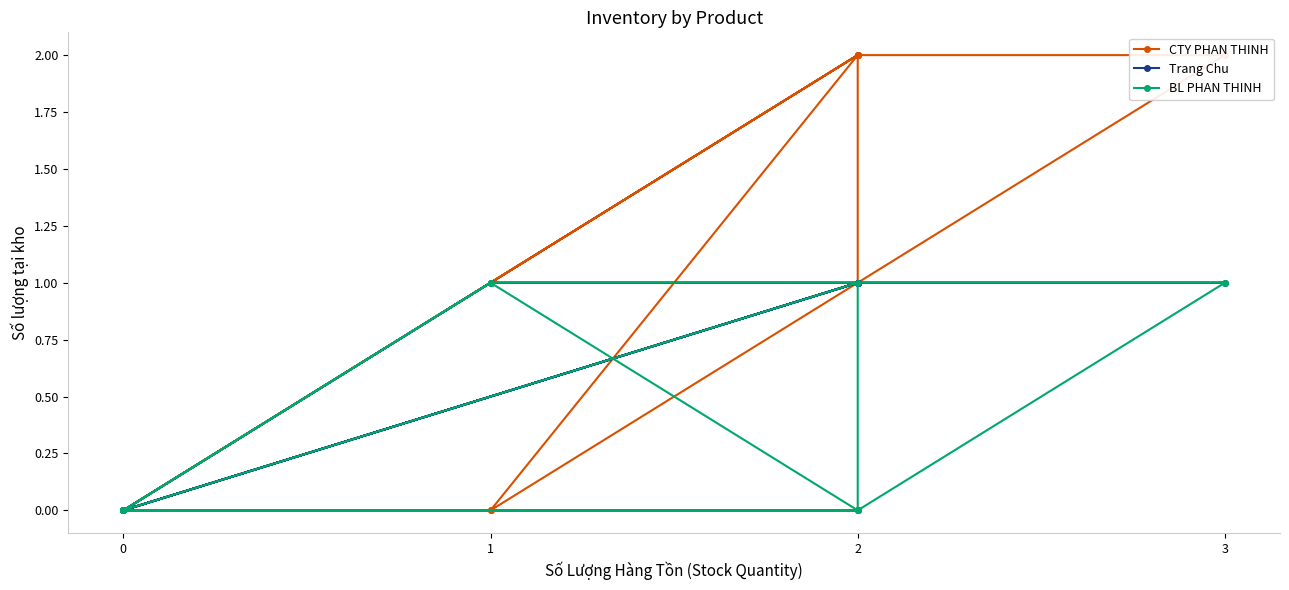

Rank the series by their average value, from highest to lowest.

CTY PHAN THINH, Trang Chu, BL PHAN THINH